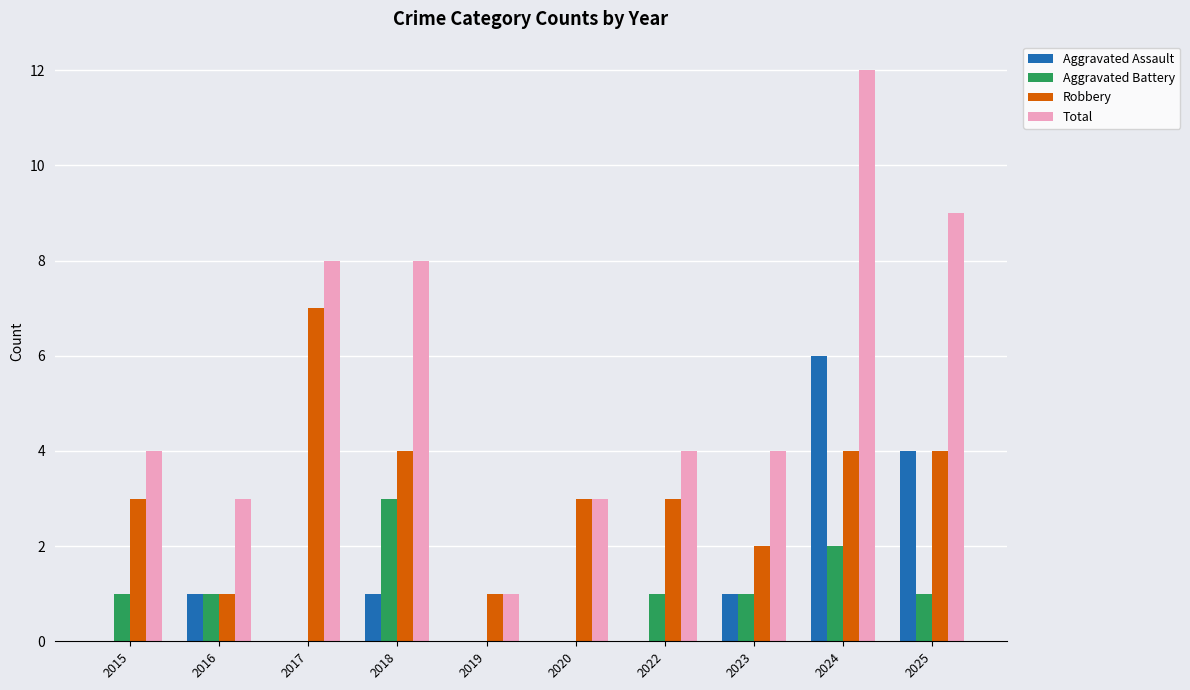

Which series changed the most between 2018 and 2022?

Total